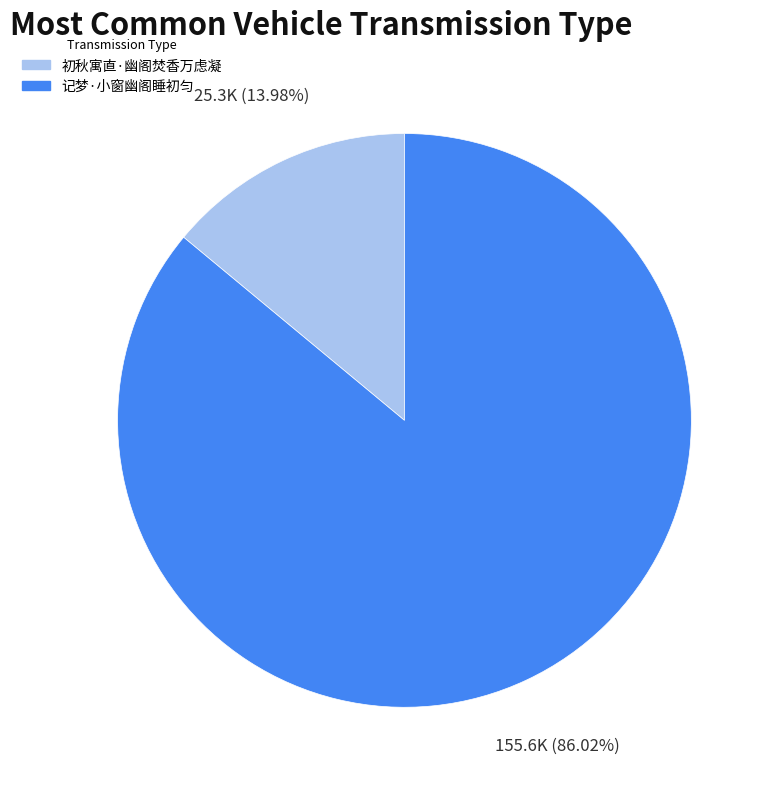

Which slice is the smallest?

初秋寓直·幽阁焚香万虑凝